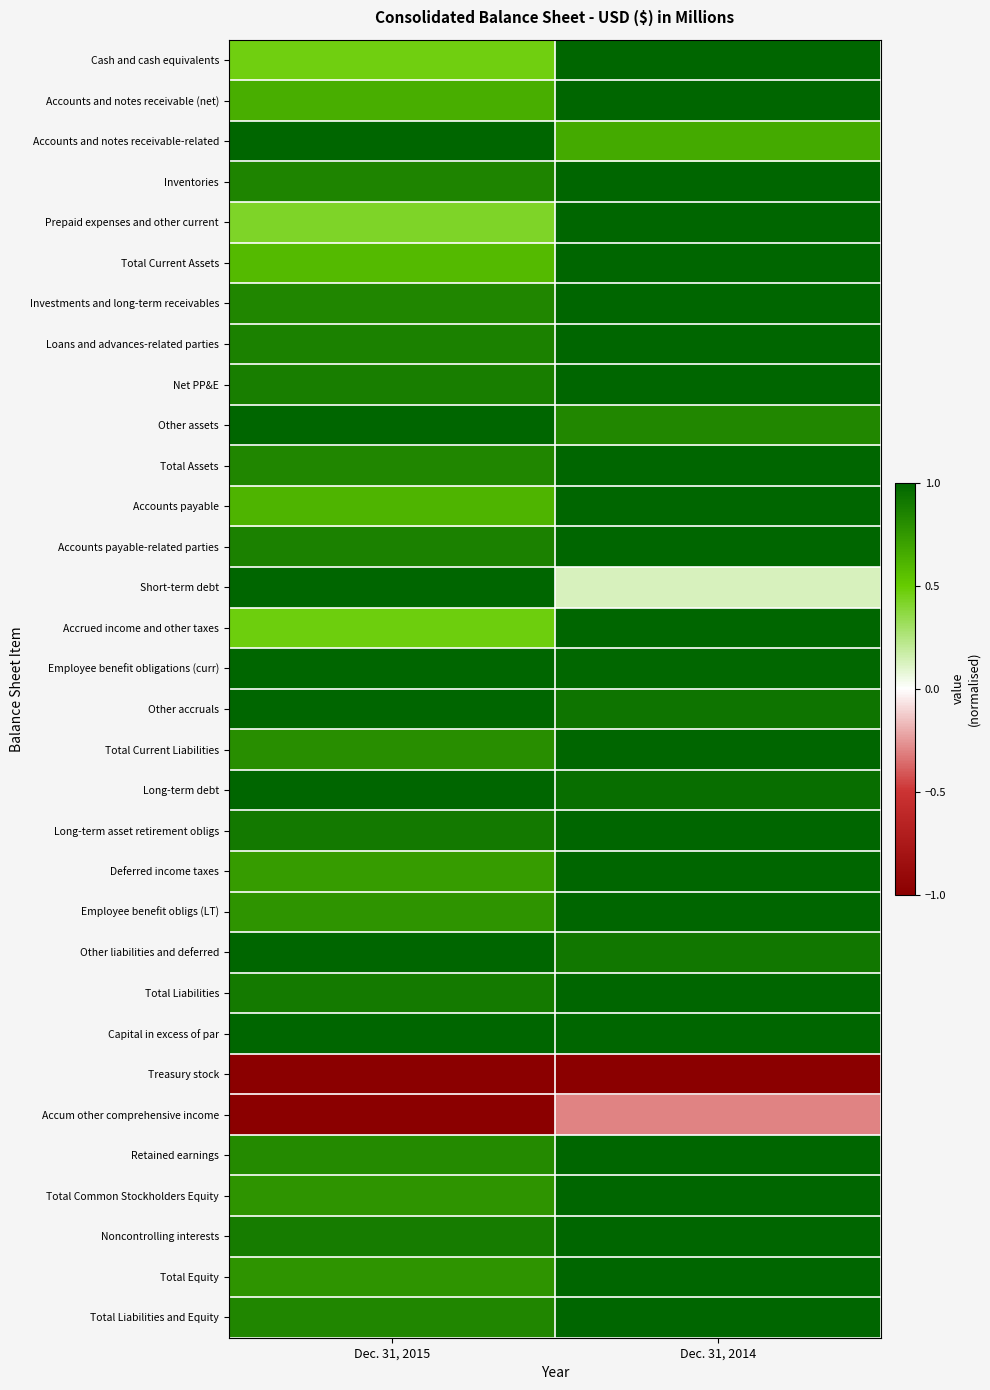

Reading left to right, transcribe all the data shown in this chart.

Cash and cash equivalents: Dec. 31, 2015=0.5	Dec. 31, 2014=1.0
Accounts and notes receivable (net): Dec. 31, 2015=0.6	Dec. 31, 2014=1.0
Accounts and notes receivable-related: Dec. 31, 2015=1.0	Dec. 31, 2014=0.7
Inventories: Dec. 31, 2015=0.8	Dec. 31, 2014=1.0
Prepaid expenses and other current: Dec. 31, 2015=0.4	Dec. 31, 2014=1.0
Total Current Assets: Dec. 31, 2015=0.6	Dec. 31, 2014=1.0
Investments and long-term receivables: Dec. 31, 2015=0.8	Dec. 31, 2014=1.0
Loans and advances-related parties: Dec. 31, 2015=0.9	Dec. 31, 2014=1.0
Net PP&E: Dec. 31, 2015=0.9	Dec. 31, 2014=1.0
Other assets: Dec. 31, 2015=1.0	Dec. 31, 2014=0.8
Total Assets: Dec. 31, 2015=0.8	Dec. 31, 2014=1.0
Accounts payable: Dec. 31, 2015=0.6	Dec. 31, 2014=1.0
Accounts payable-related parties: Dec. 31, 2015=0.9	Dec. 31, 2014=1.0
Short-term debt: Dec. 31, 2015=1.0	Dec. 31, 2014=0.1
Accrued income and other taxes: Dec. 31, 2015=0.5	Dec. 31, 2014=1.0
Employee benefit obligations (curr): Dec. 31, 2015=1.0	Dec. 31, 2014=1.0
Other accruals: Dec. 31, 2015=1.0	Dec. 31, 2014=0.9
Total Current Liabilities: Dec. 31, 2015=0.8	Dec. 31, 2014=1.0
Long-term debt: Dec. 31, 2015=1.0	Dec. 31, 2014=1.0
Long-term asset retirement obligs: Dec. 31, 2015=0.9	Dec. 31, 2014=1.0
Deferred income taxes: Dec. 31, 2015=0.7	Dec. 31, 2014=1.0
Employee benefit obligs (LT): Dec. 31, 2015=0.8	Dec. 31, 2014=1.0
Other liabilities and deferred: Dec. 31, 2015=1.0	Dec. 31, 2014=0.9
Total Liabilities: Dec. 31, 2015=0.9	Dec. 31, 2014=1.0
Capital in excess of par: Dec. 31, 2015=1.0	Dec. 31, 2014=1.0
Treasury stock: Dec. 31, 2015=-1.0	Dec. 31, 2014=-1.0
Accum other comprehensive income: Dec. 31, 2015=-1.0	Dec. 31, 2014=-0.3
Retained earnings: Dec. 31, 2015=0.8	Dec. 31, 2014=1.0
Total Common Stockholders Equity: Dec. 31, 2015=0.8	Dec. 31, 2014=1.0
Noncontrolling interests: Dec. 31, 2015=0.9	Dec. 31, 2014=1.0
Total Equity: Dec. 31, 2015=0.8	Dec. 31, 2014=1.0
Total Liabilities and Equity: Dec. 31, 2015=0.8	Dec. 31, 2014=1.0